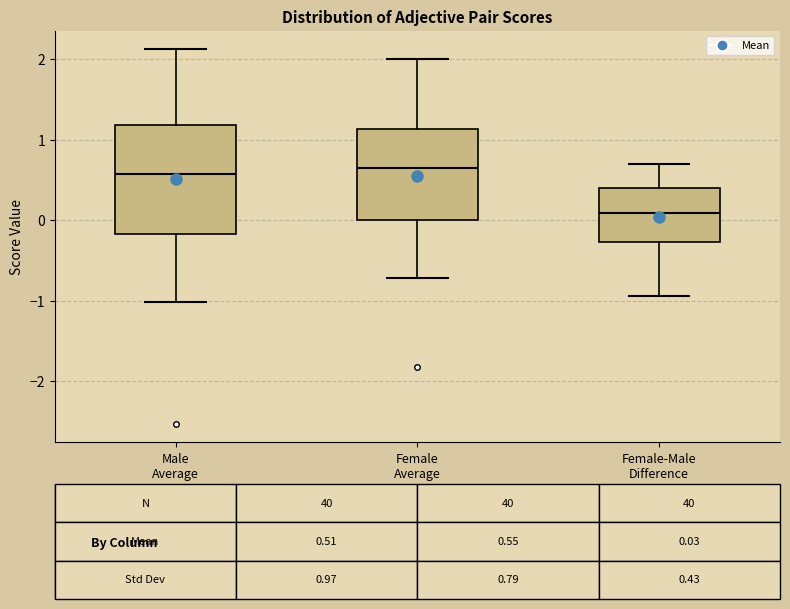

Which box has the lowest median line?

Female-Male Difference